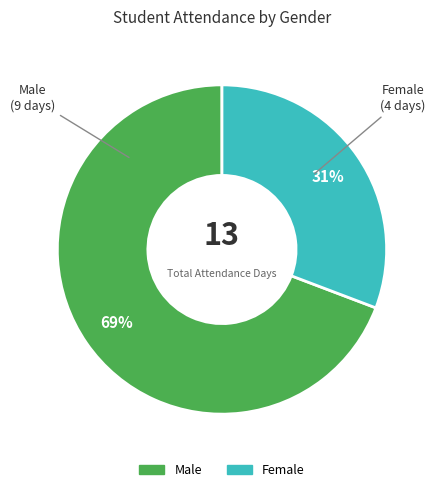

Is there a majority slice in this chart?

Yes